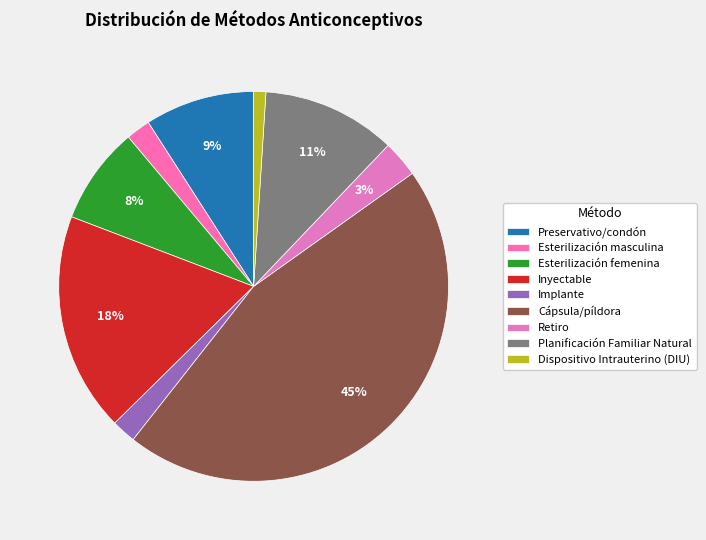

True or false: Implante accounts for 8% of the total.

False